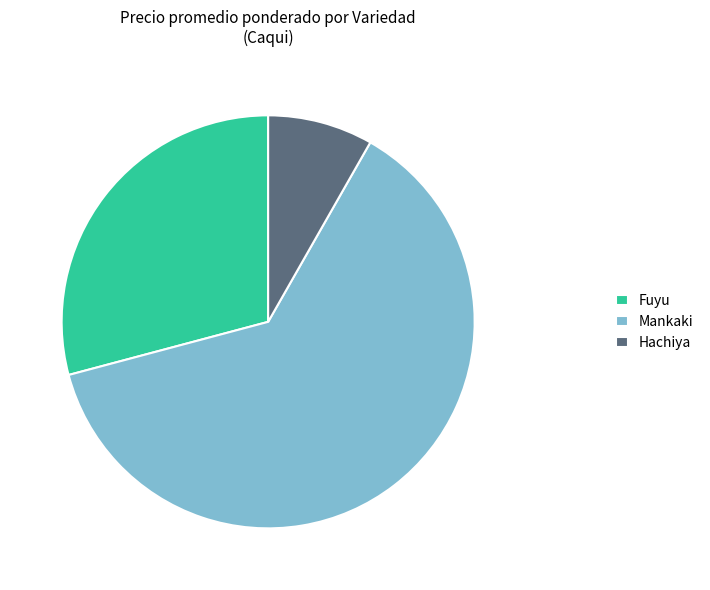

The Mankaki slice represents 52% of the pie. True or false?

False